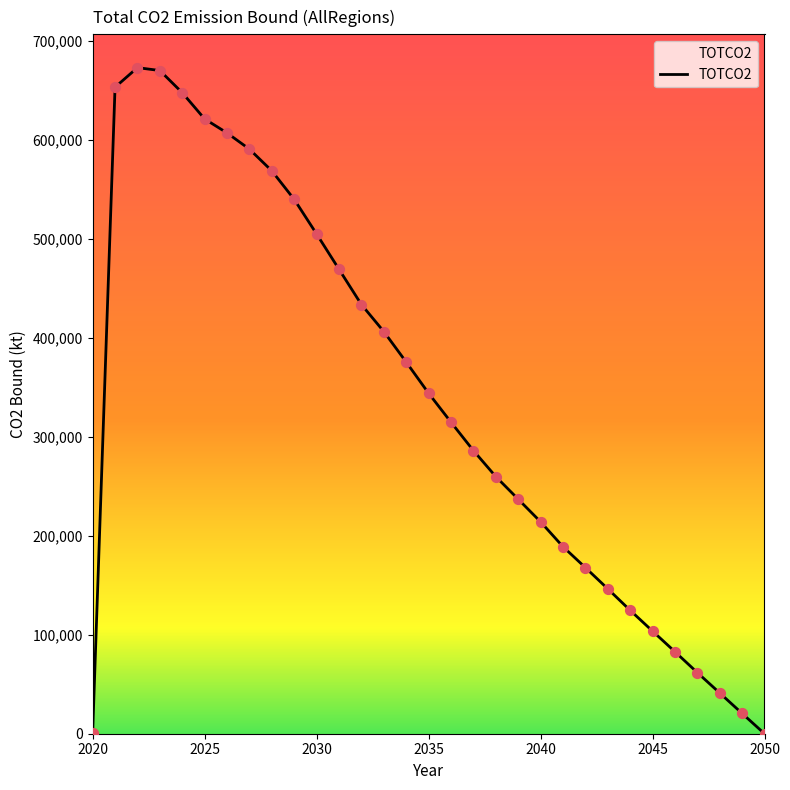

What is the difference between the maximum and minimum values?

672924.5